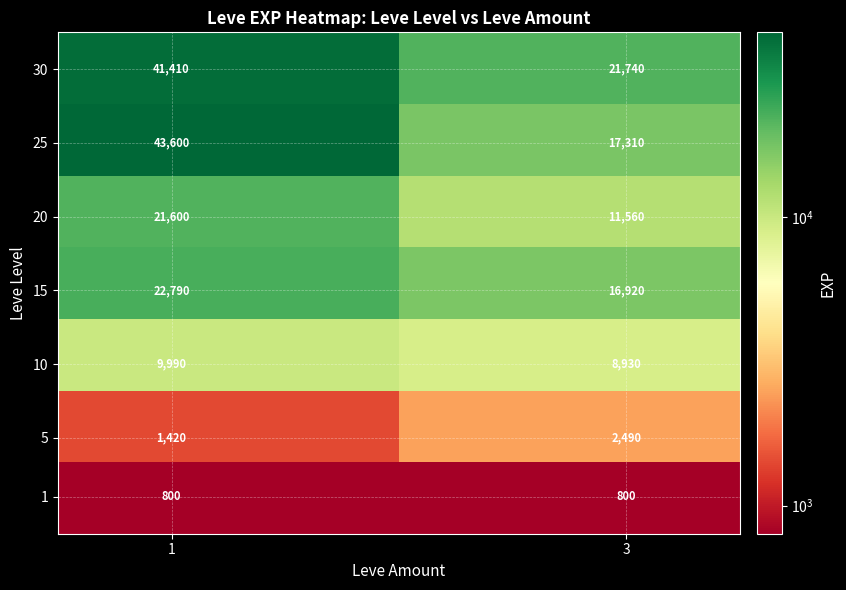

What is the greatest value displayed?

43600